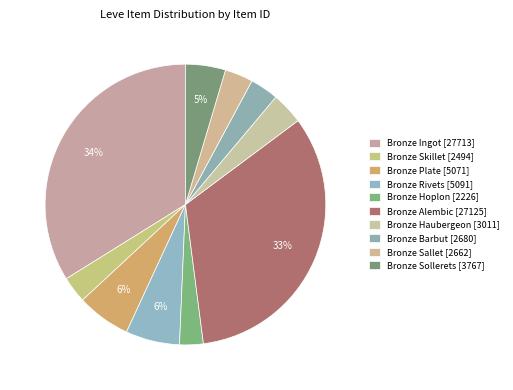

How many slices are in this pie chart?

10